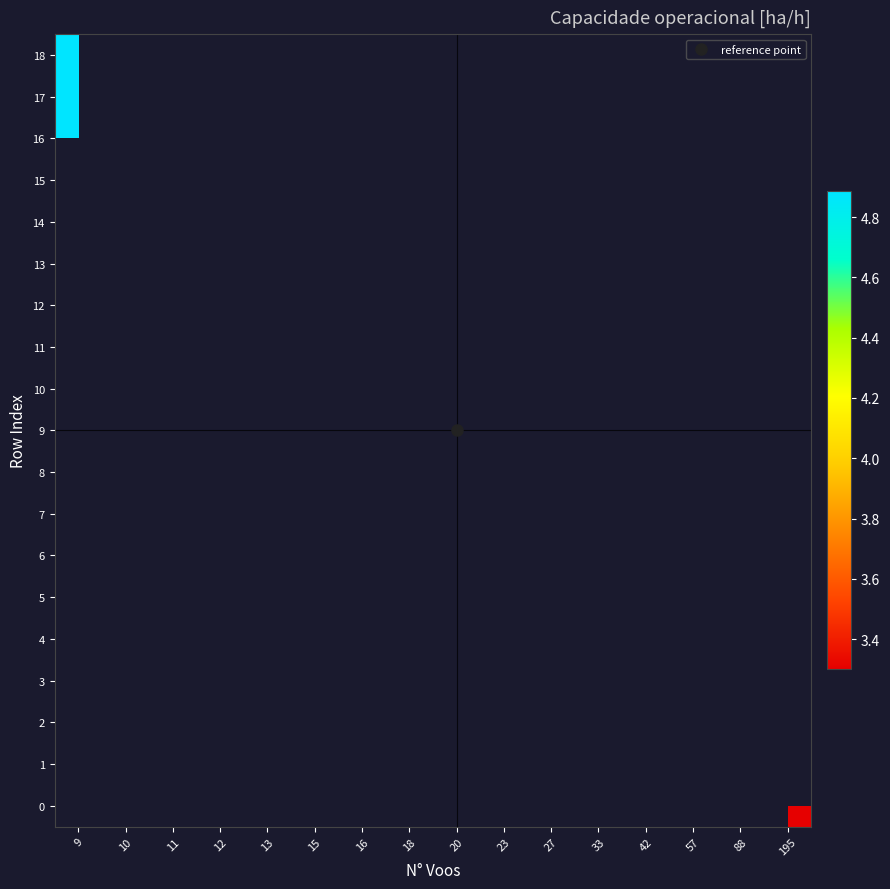

The value of row_10 at 15 is 8.4. True or false?

False